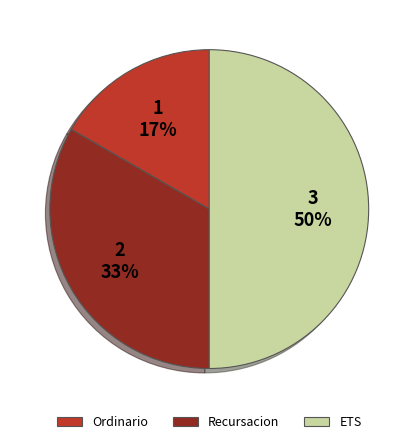

Which has a higher value, Recursacion or ETS?

ETS